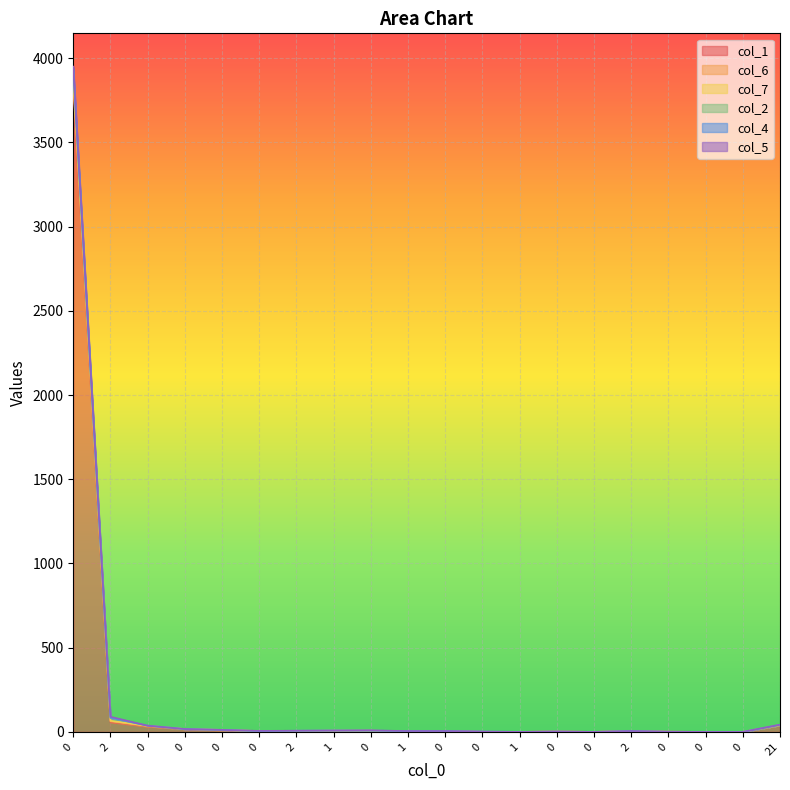

Does the chart display data point markers on the line(s)?

No